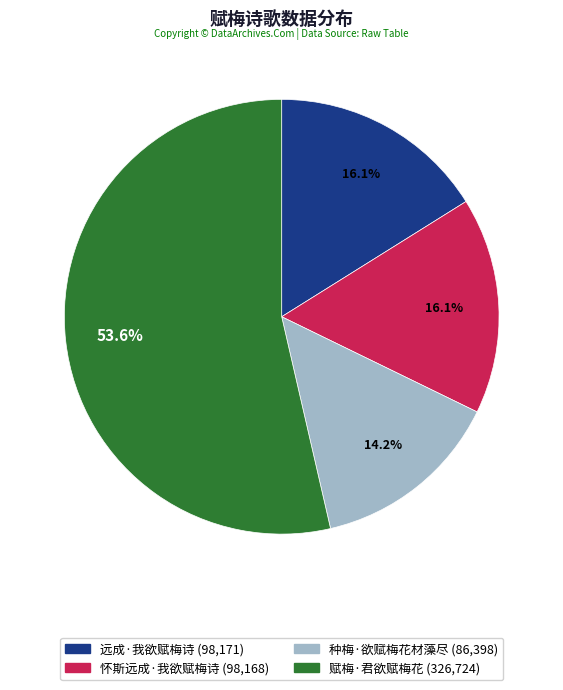

True or false: 怀斯远成·我欲赋梅诗 accounts for 25% of the total.

False